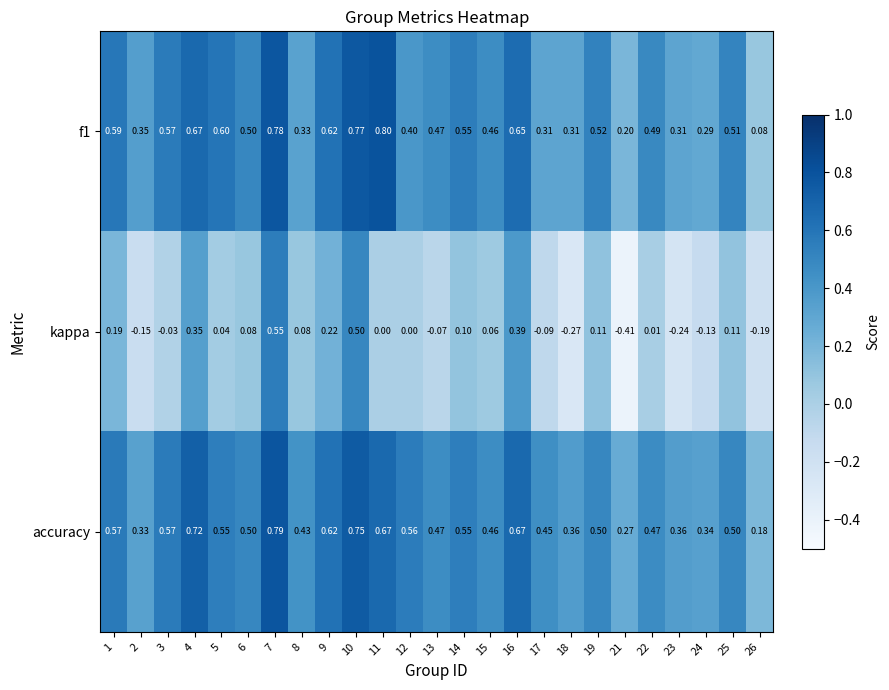

Which series has the largest total across all categories?

accuracy